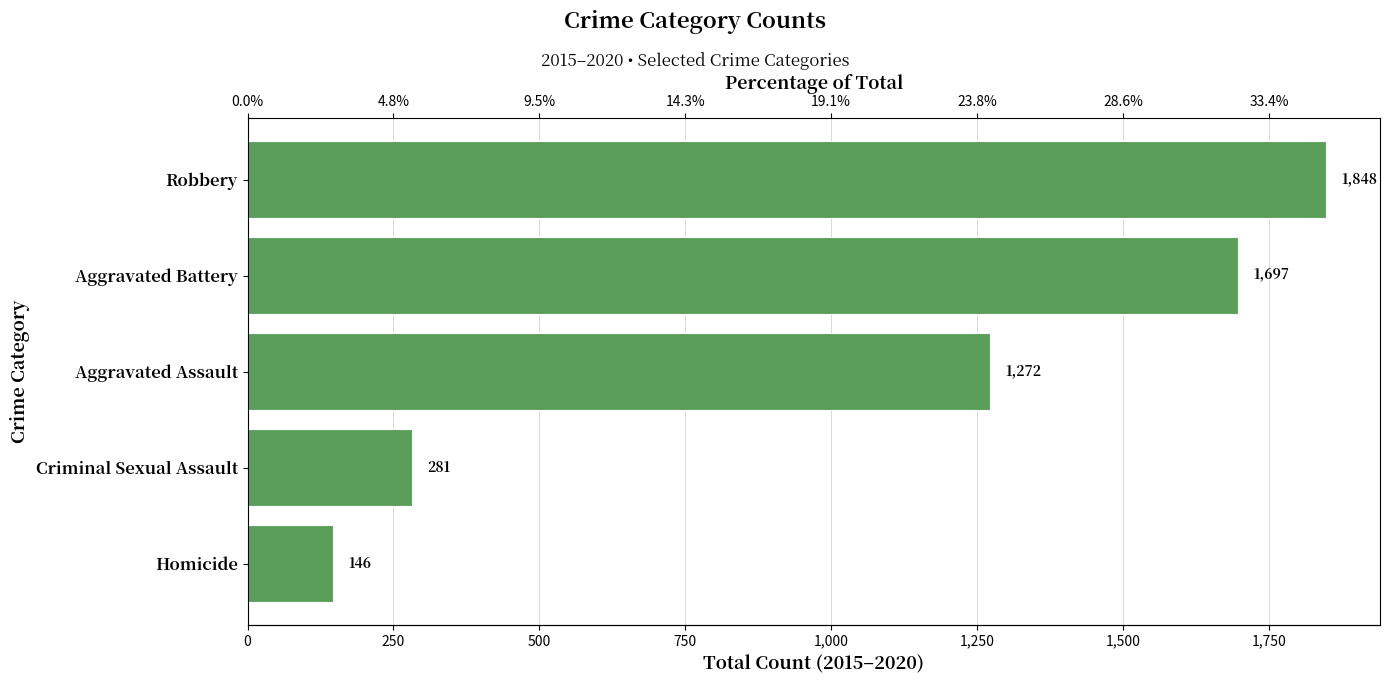

The chart shows a value of 2782 at Aggravated Battery. True or false?

False